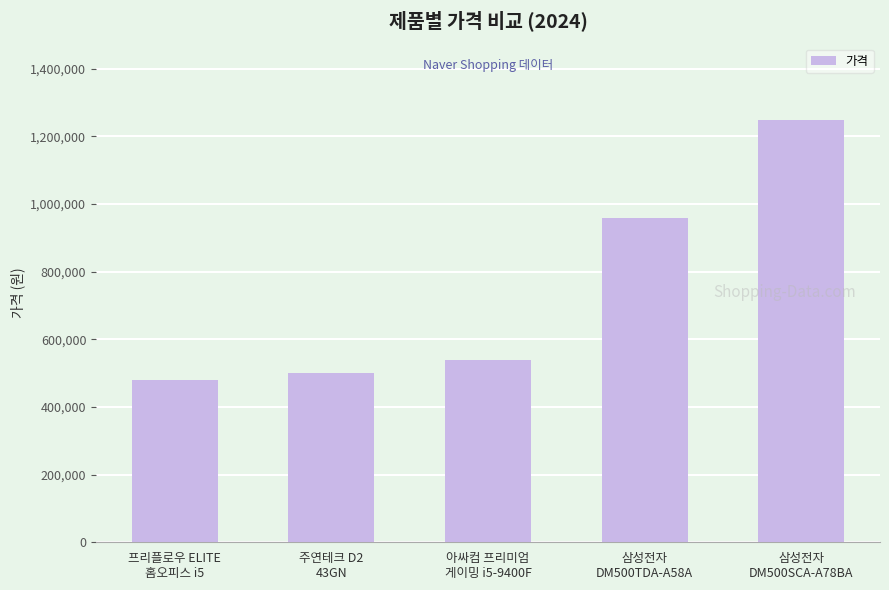

Between 주연테크 D2
43GN and 프리플로우 ELITE
홈오피스 i5, which is larger?

주연테크 D2
43GN